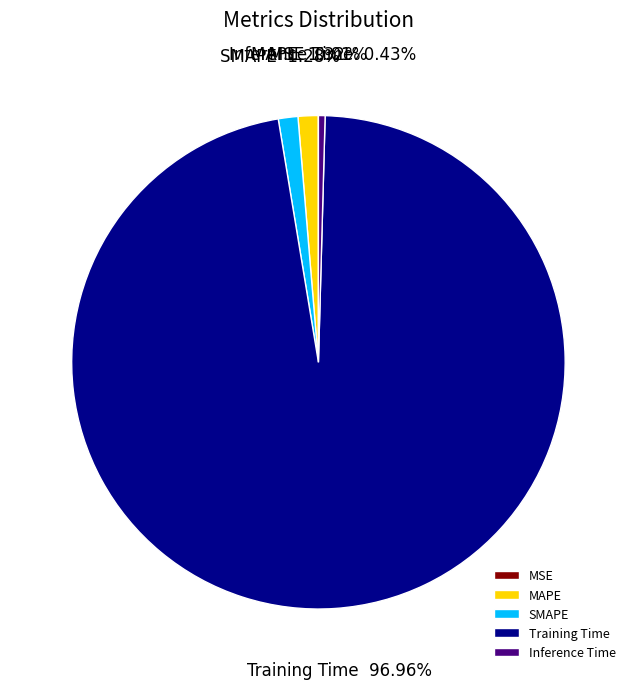

Is the sum of MAPE and Training Time greater than half?

Yes